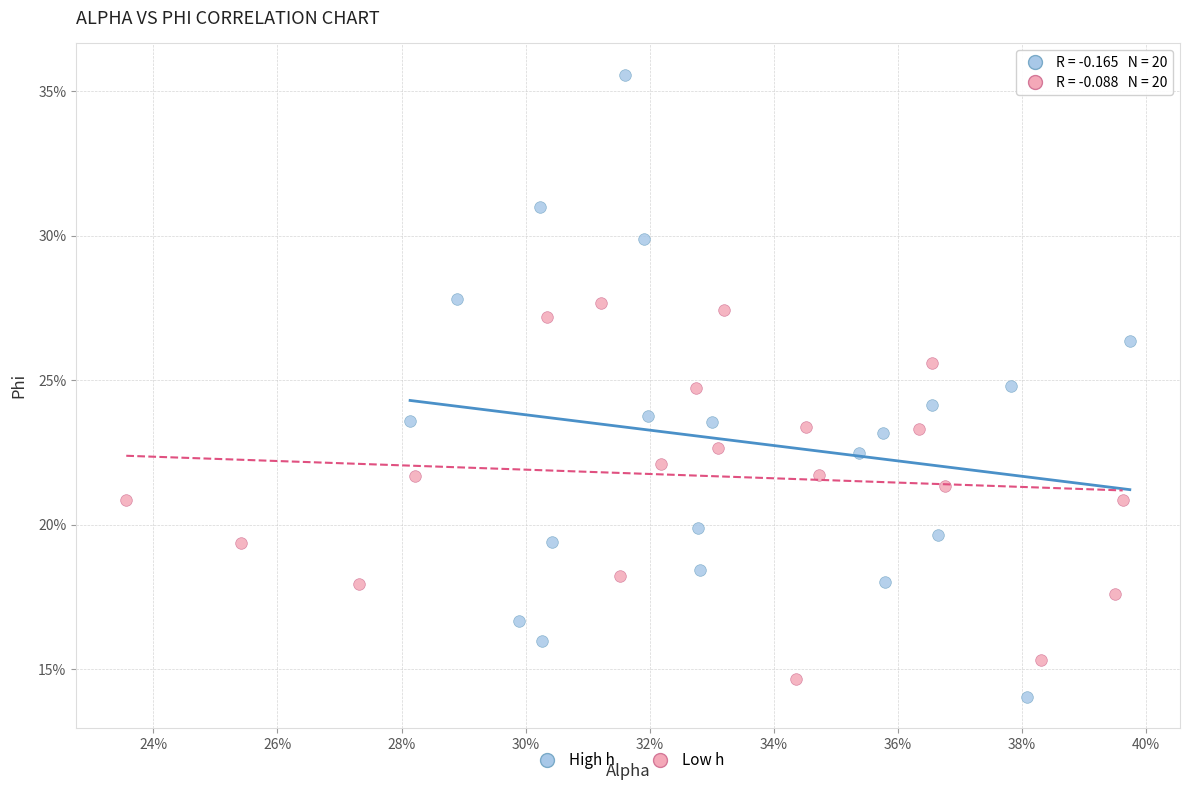

Which series reaches the maximum Y coordinate?

High h